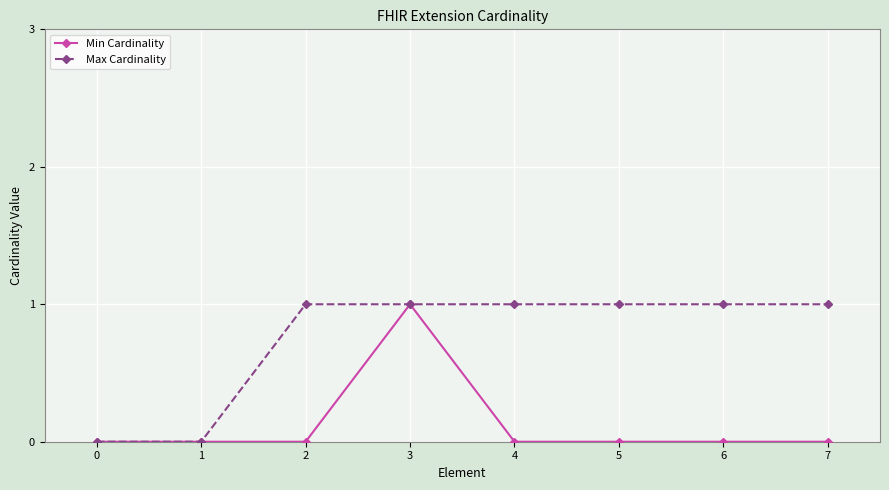

What is the value of the Max Cardinality point at the 3rd from the left?

1